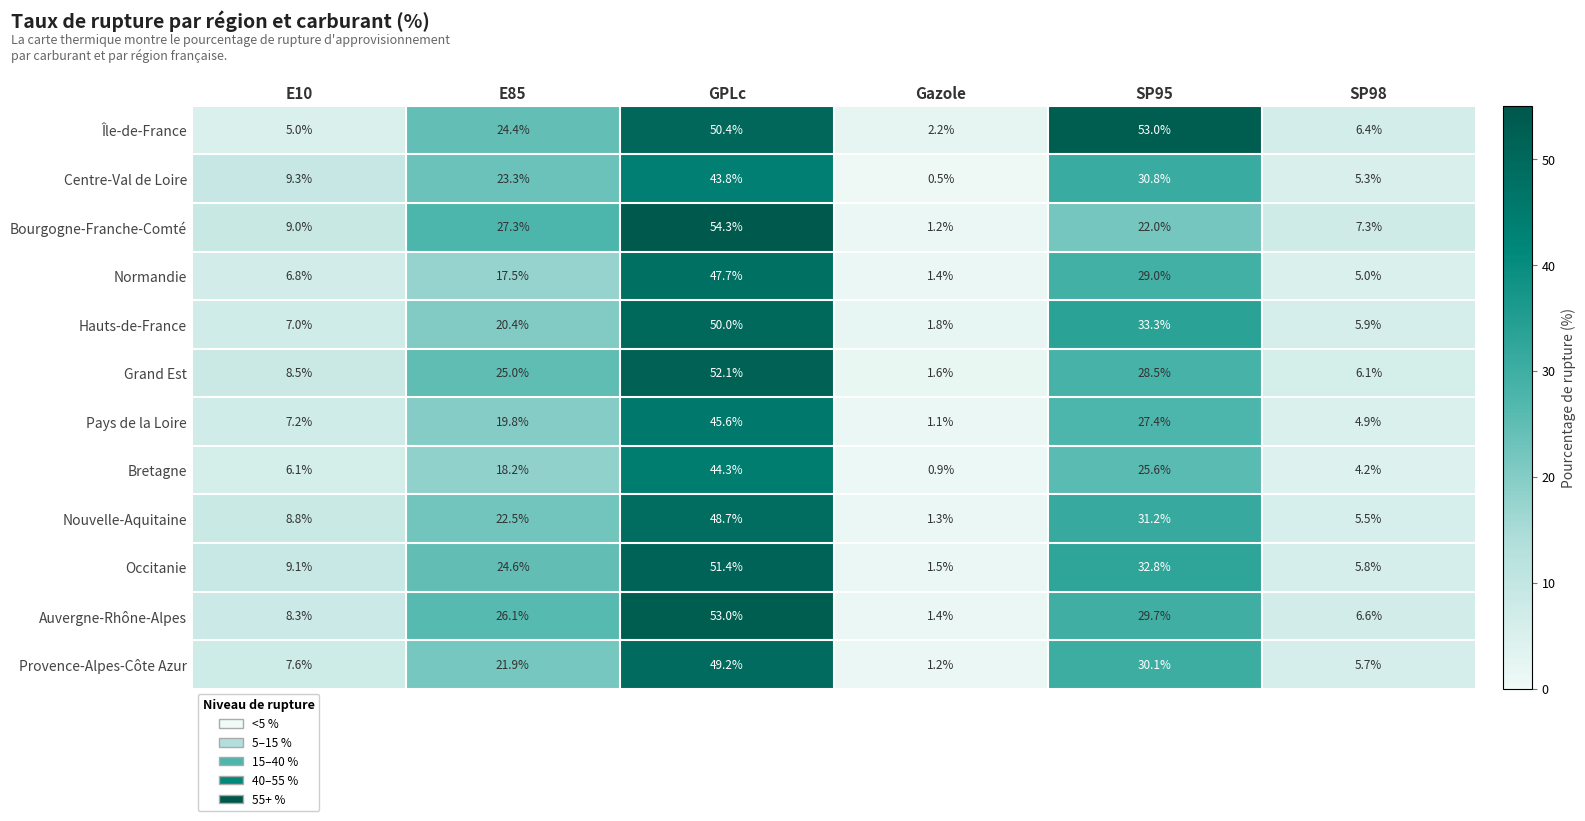

List the labels in order of Nouvelle-Aquitaine value, largest first.

GPLc, SP95, E85, E10, SP98, Gazole